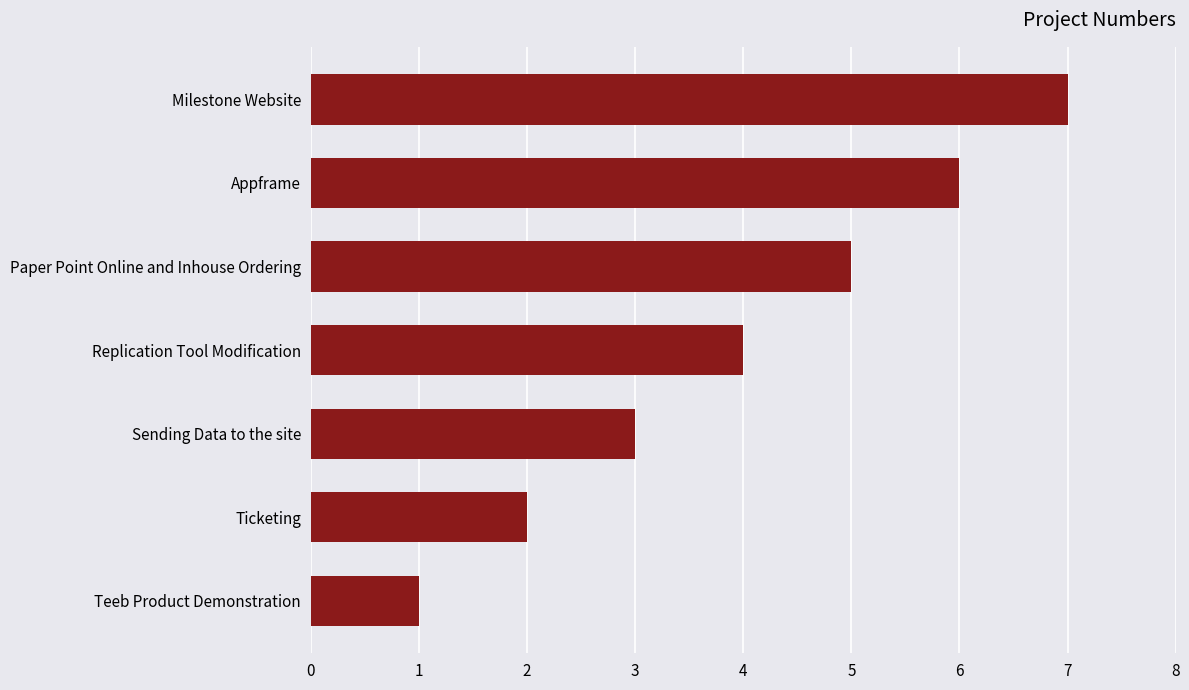

What is the approximate value at Paper Point Online and Inhouse Ordering?

5